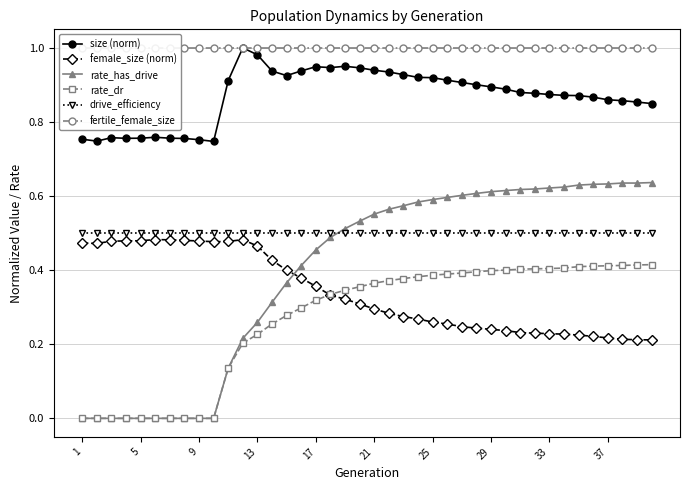

True or false: size (norm) and female_size (norm) cross at least once.

False